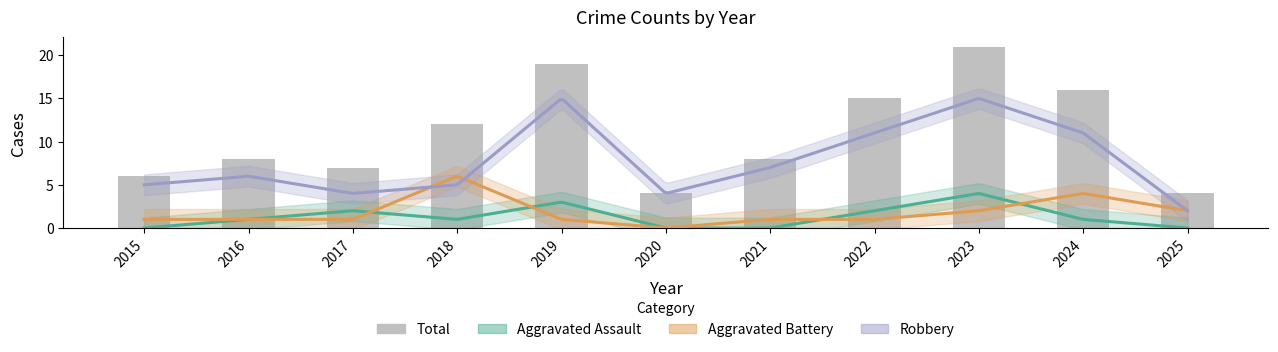

Reading left to right, extract all data points from this chart.

Aggravated Assault: 2015=0	2016=1	2017=2	2018=1	2019=3	2020=0	2021=0	2022=2	2023=4	2024=1	2025=0
Aggravated Battery: 2015=1	2016=1	2017=1	2018=6	2019=1	2020=0	2021=1	2022=1	2023=2	2024=4	2025=2
Robbery: 2015=5	2016=6	2017=4	2018=5	2019=15	2020=4	2021=7	2022=11	2023=15	2024=11	2025=2
Total: 2015=6	2016=8	2017=7	2018=12	2019=19	2020=4	2021=8	2022=15	2023=21	2024=16	2025=4